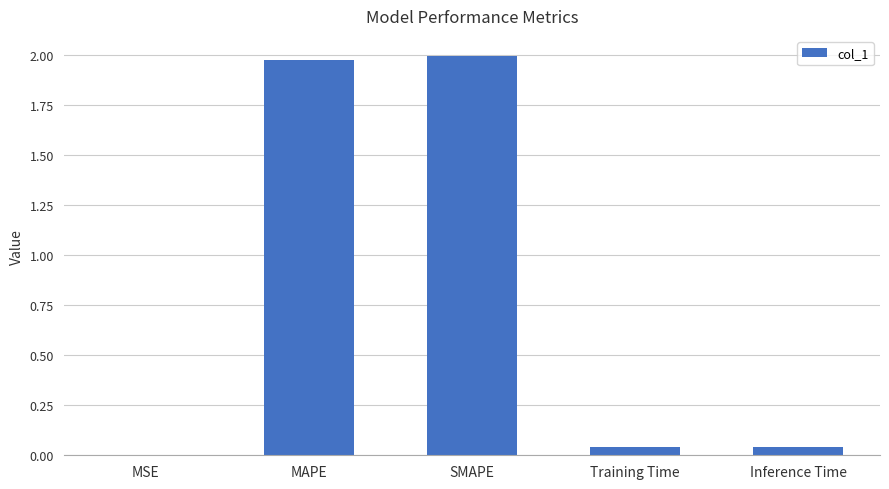

What is the sum of all values?

4.1